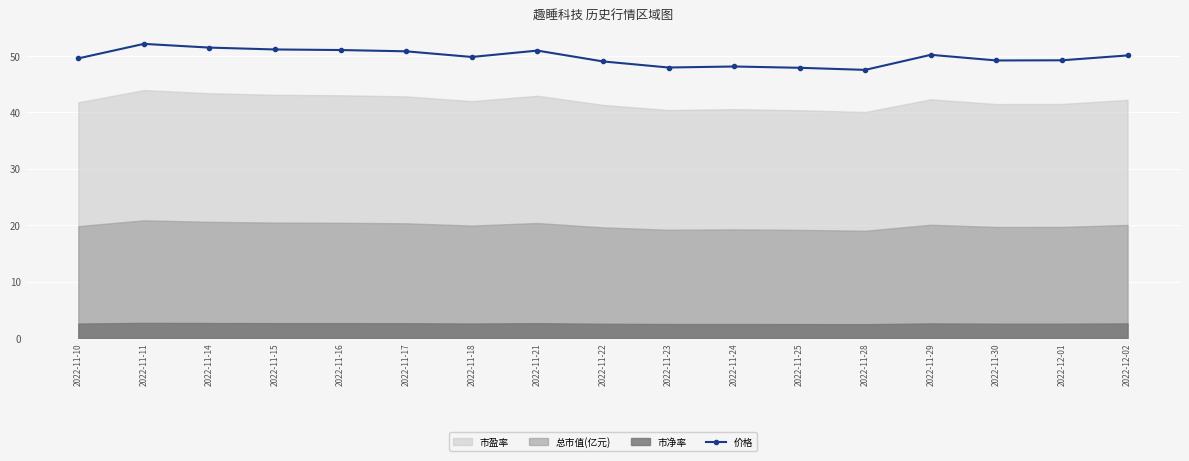

Reading right to left, what are all the values shown in this chart?

2022-12-02=50.1	2022-12-01=49.2	2022-11-30=49.2	2022-11-29=50.2	2022-11-28=47.5	2022-11-25=47.9	2022-11-24=48.1	2022-11-23=48.0	2022-11-22=49.0	2022-11-21=51.0	2022-11-18=49.8	2022-11-17=50.8	2022-11-16=51.0	2022-11-15=51.1	2022-11-14=51.5	2022-11-11=52.1	2022-11-10=49.6